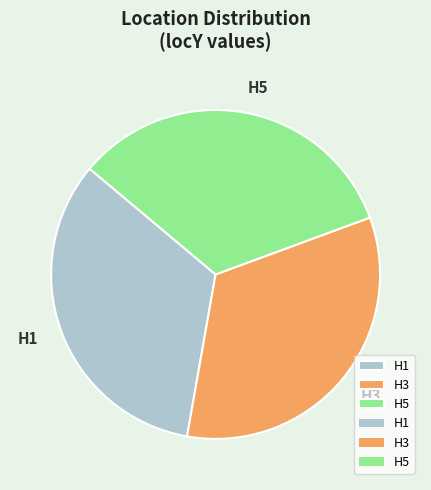

How many slices are in this pie chart?

3